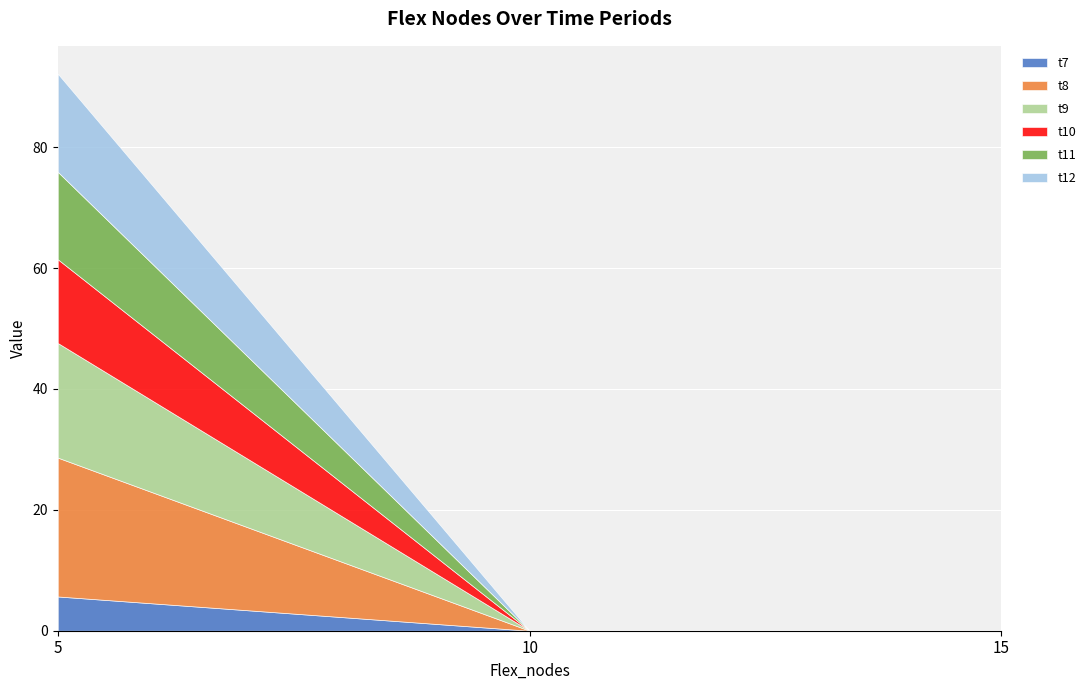

Rank the series at 5 from highest to lowest value.

t8, t9, t12, t11, t10, t7